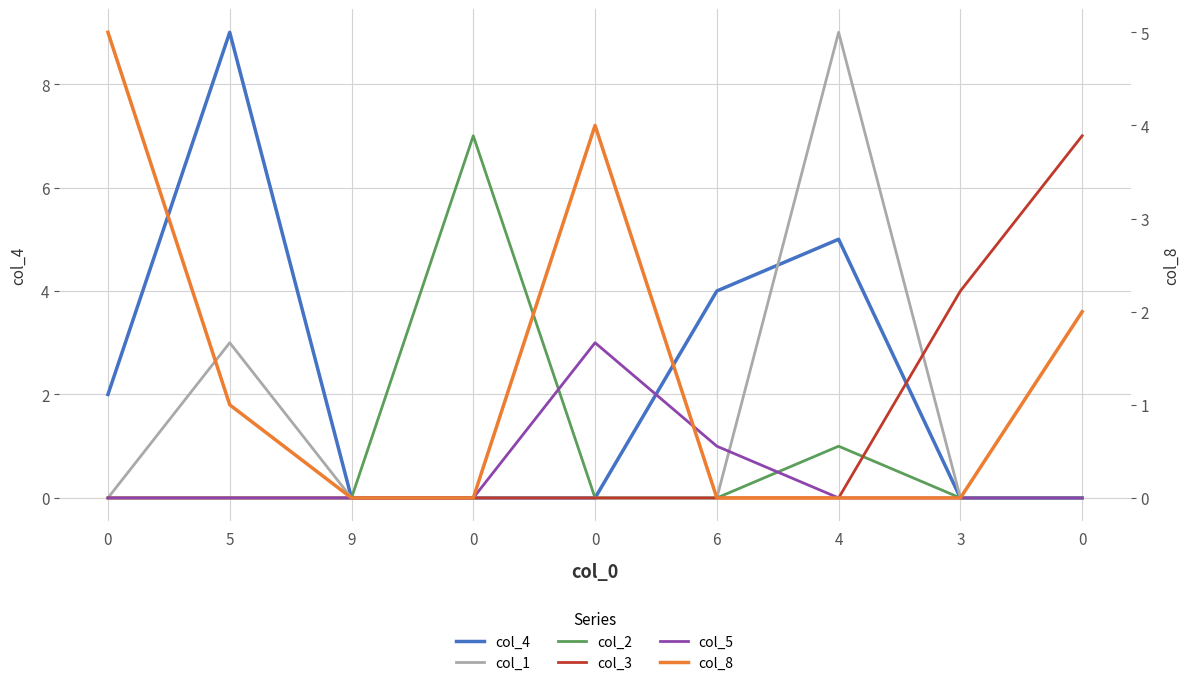

What is the difference between the highest and lowest values at 0?

5